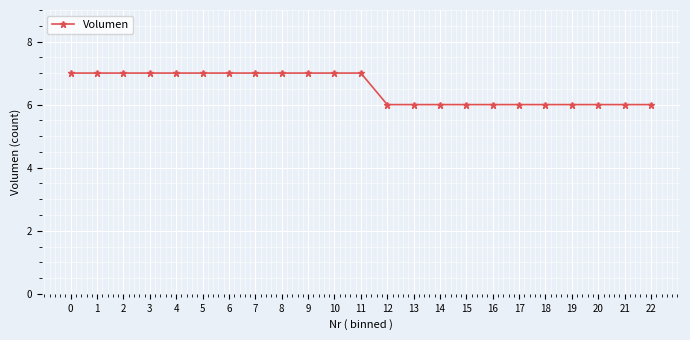

Does the chart display data point markers on the line(s)?

Yes